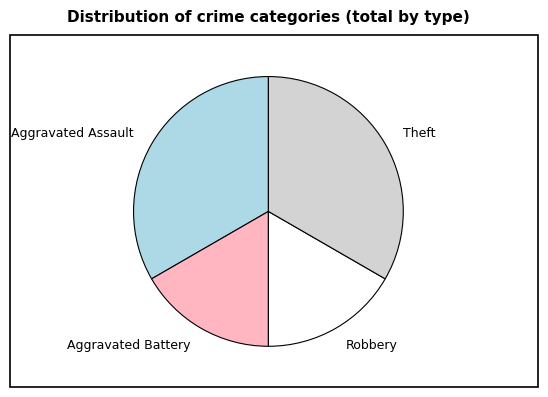

True or false: Theft accounts for 42% of the total.

False